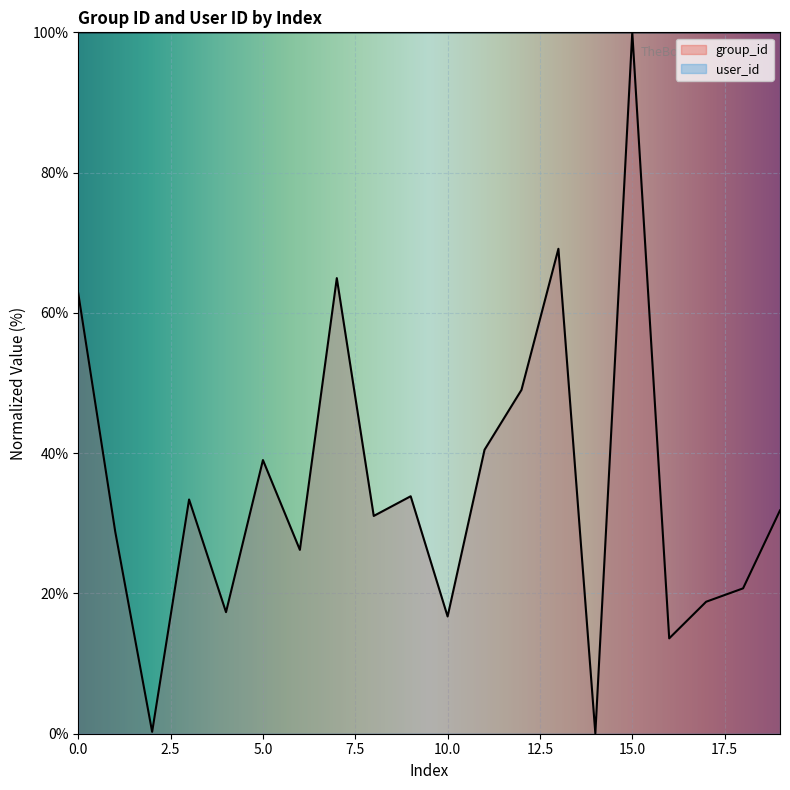

What is the difference between the highest and lowest values at 12?

51.0